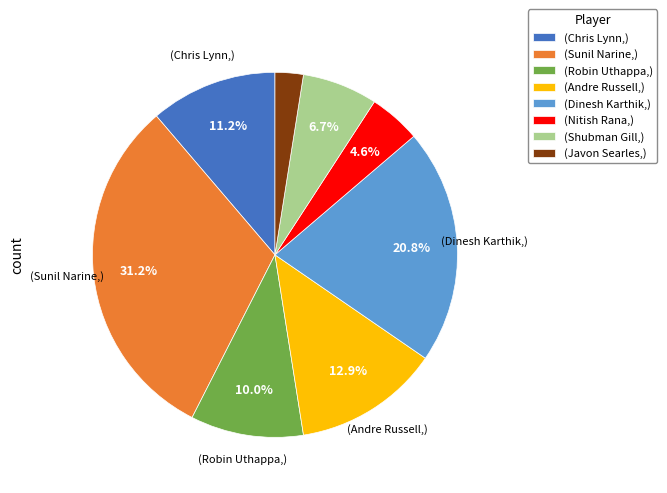

Is (Chris Lynn,) the majority of the pie?

No